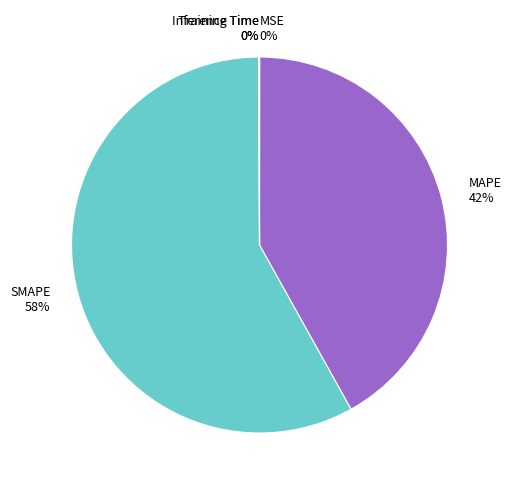

Is there any slice that represents more than half of the pie?

Yes